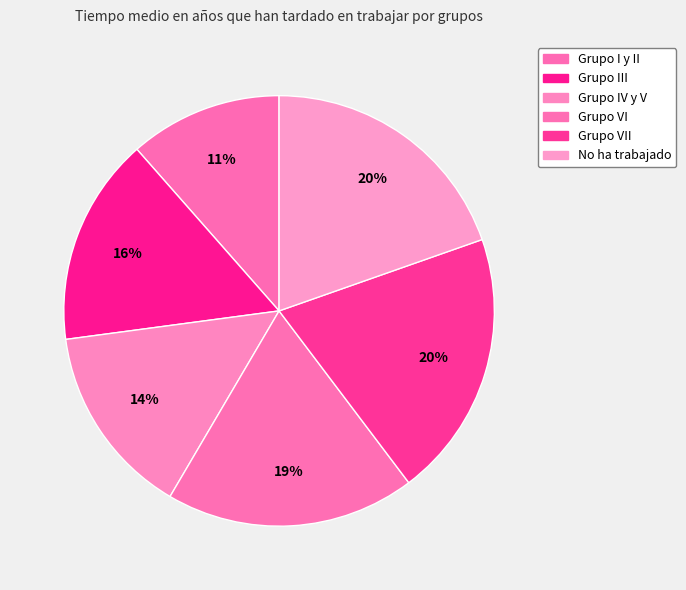

How many slices are in this pie chart?

6